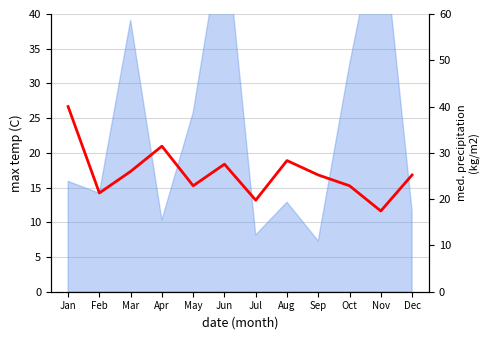

List the labels in order of value, smallest first.

Nov, Jul, Feb, May, Oct, Sep, Dec, Mar, Jun, Aug, Apr, Jan